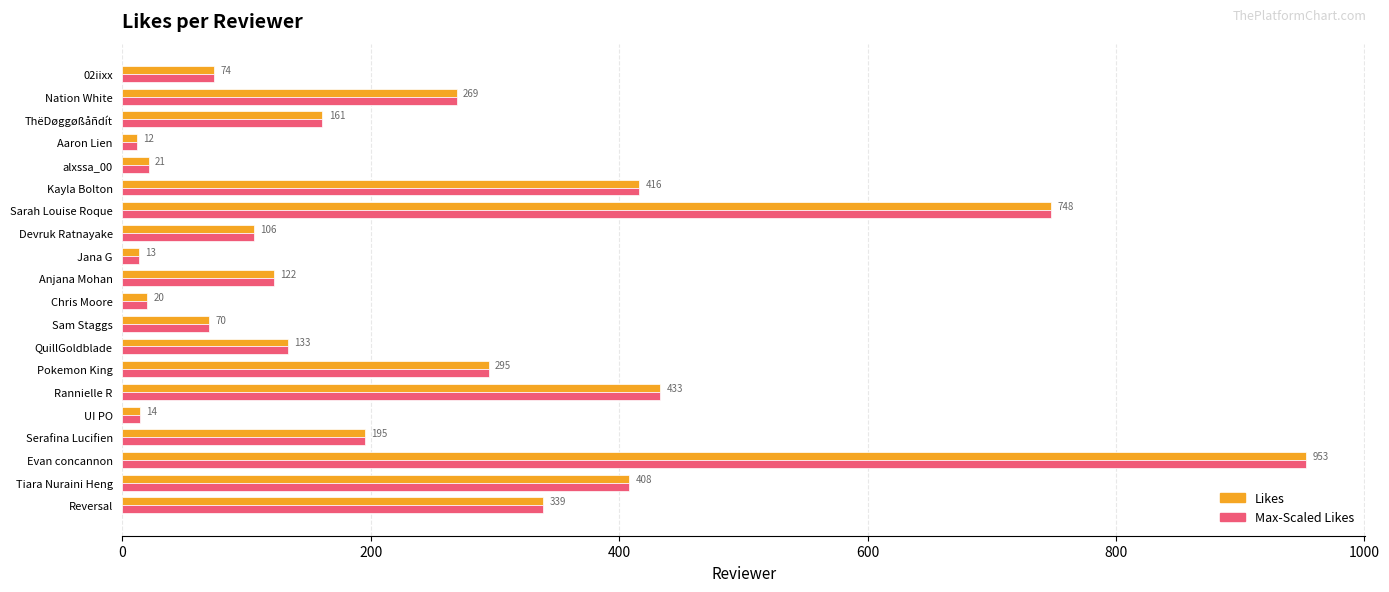

At how many categories does at least one series exceed 929?

1